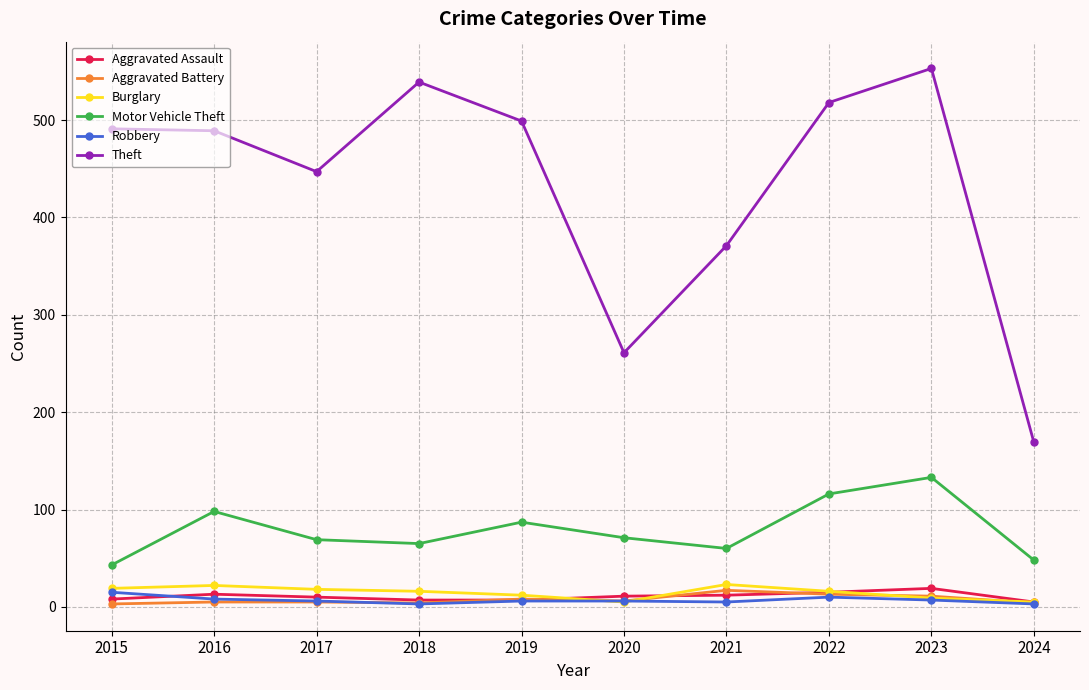

What are all the series names shown in the legend?

Aggravated Assault, Aggravated Battery, Burglary, Motor Vehicle Theft, Robbery, Theft